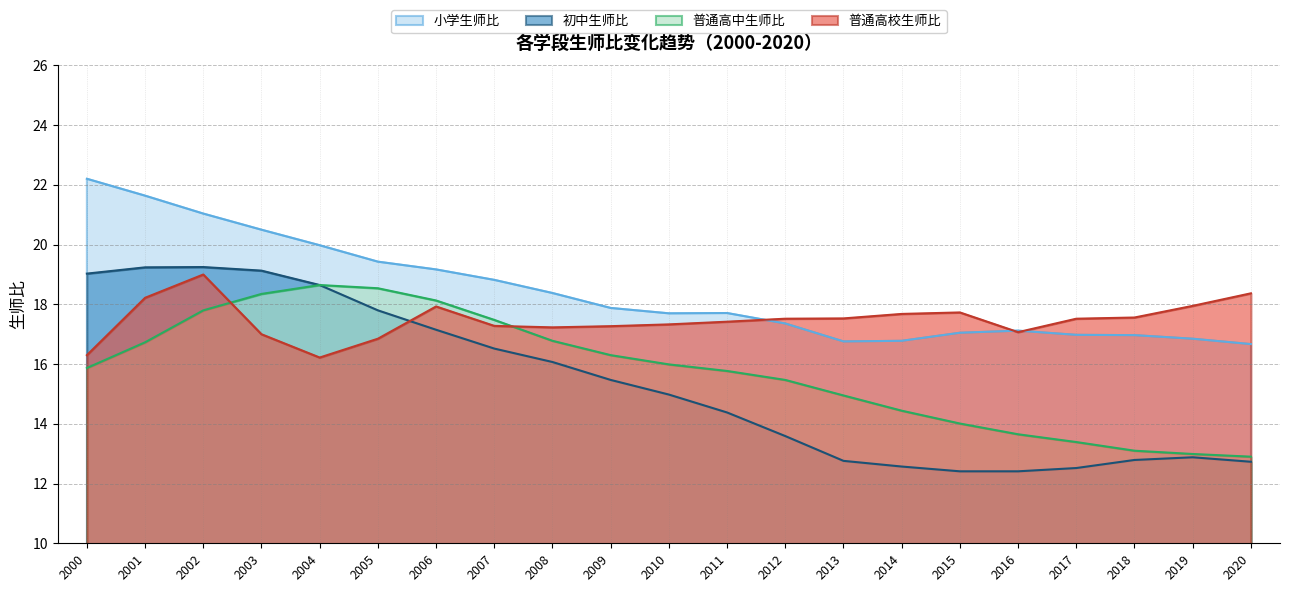

After their last crossing, which series has the higher values: 普通高校生师比 or 初中生师比?

普通高校生师比